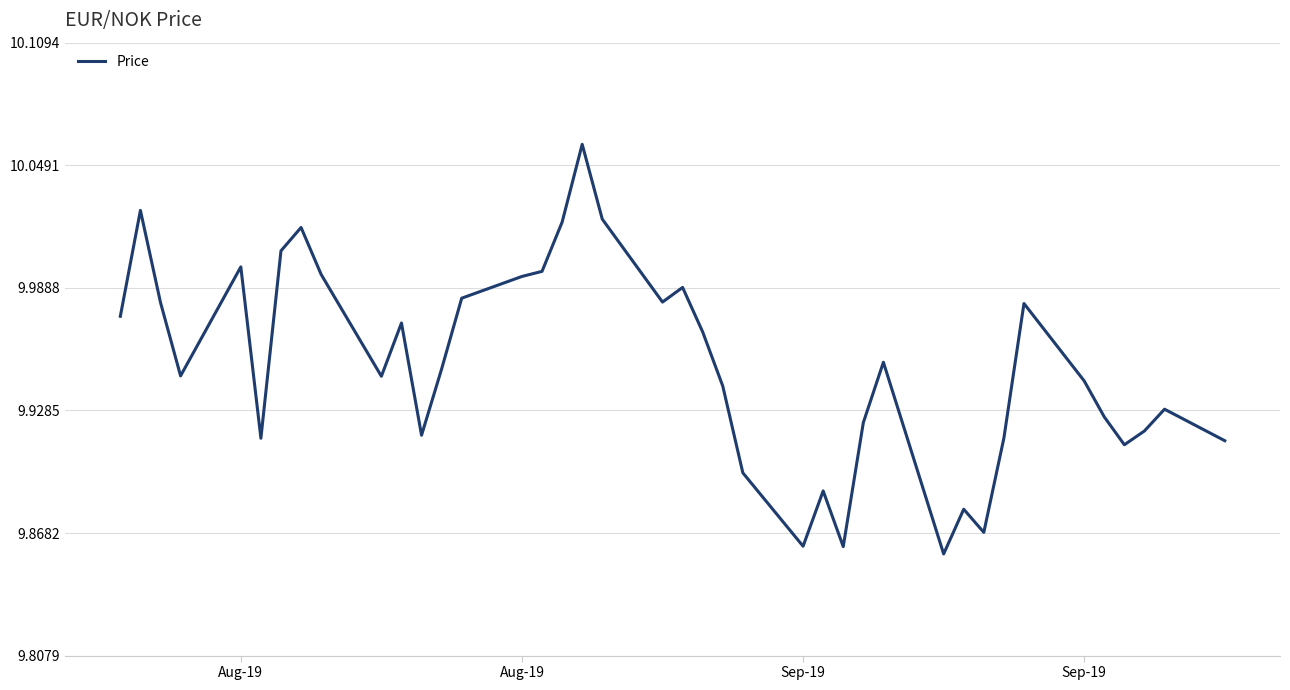

How many distinct data groups are displayed?

1